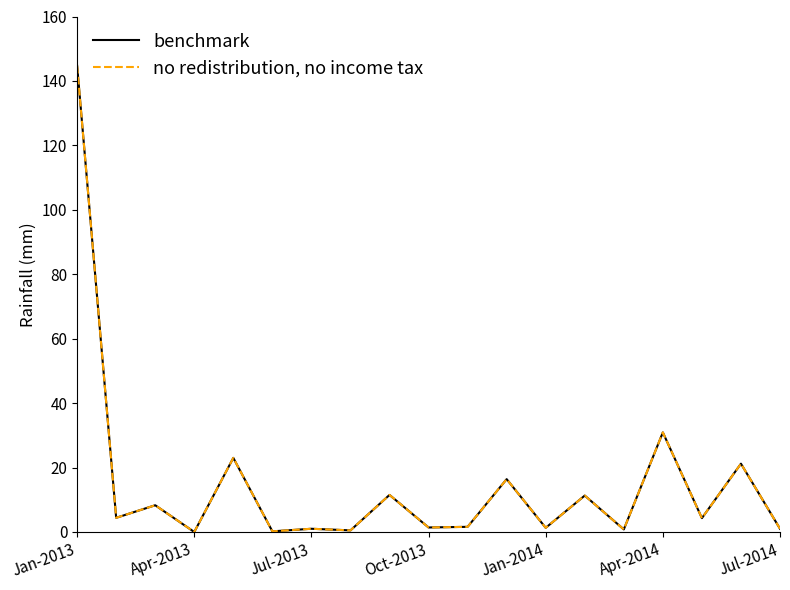

Does the chart display data point markers on the line(s)?

No